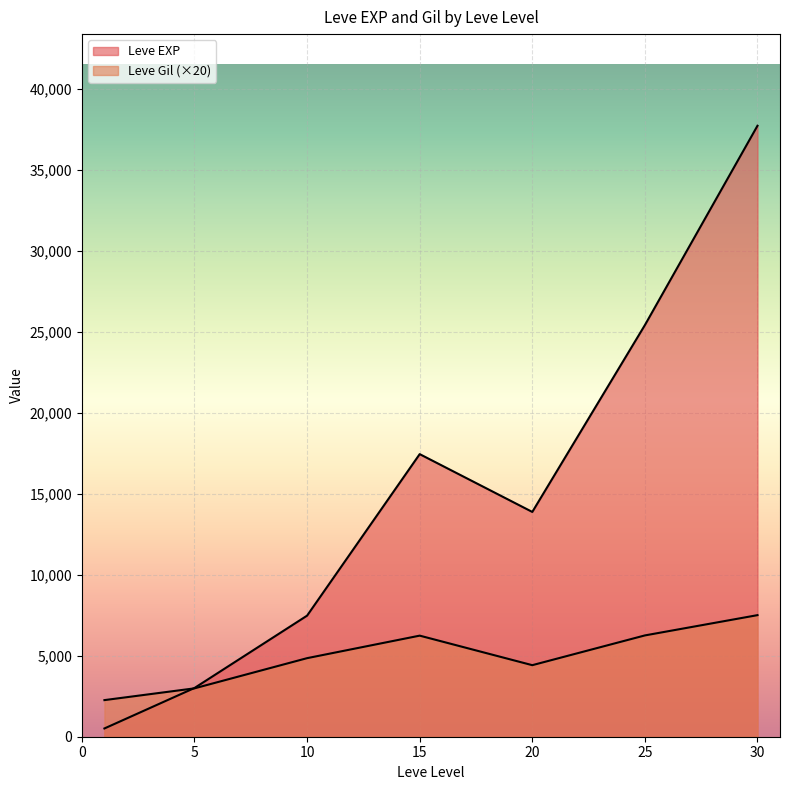

How many lines are shown in the chart?

2